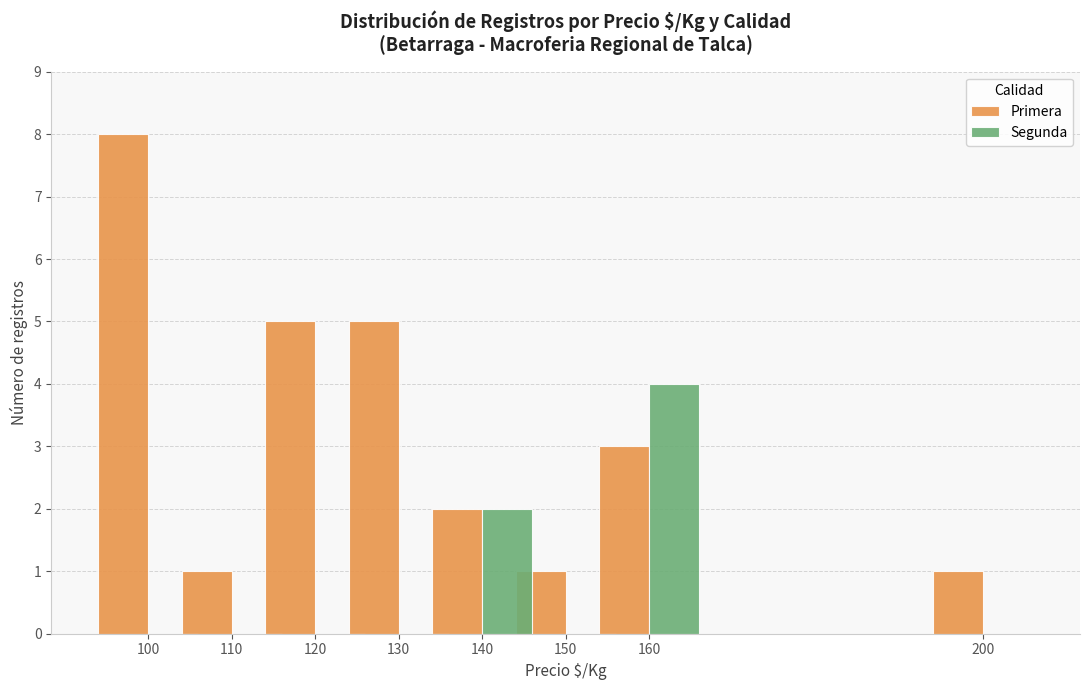

What are all the series names shown in the legend?

Primera, Segunda